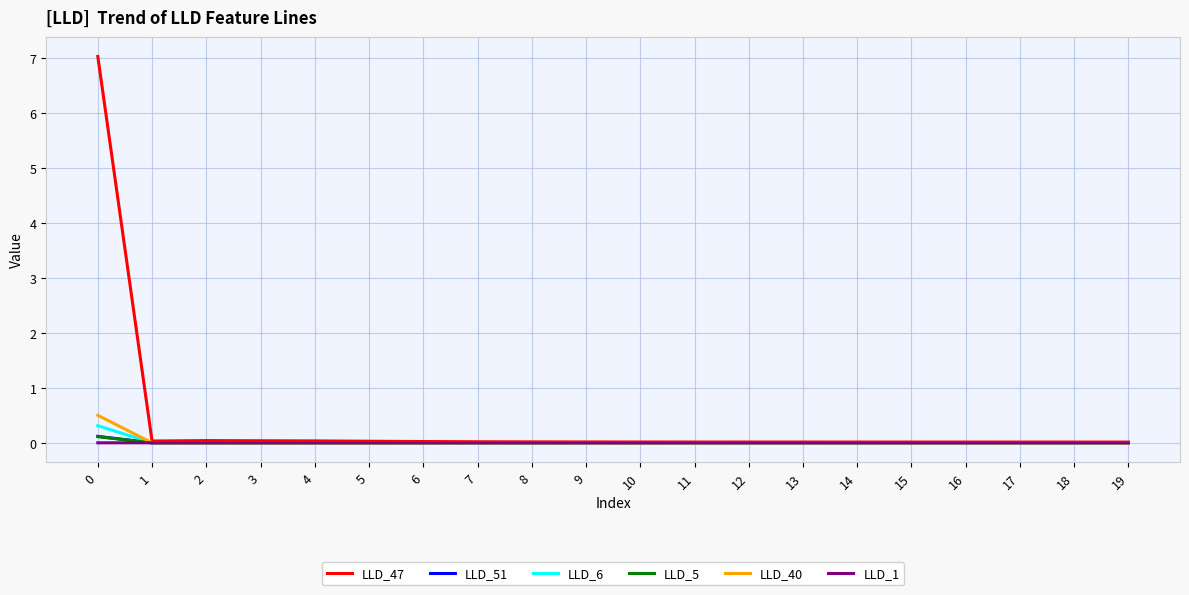

Which series has the largest total across all categories?

LLD_47